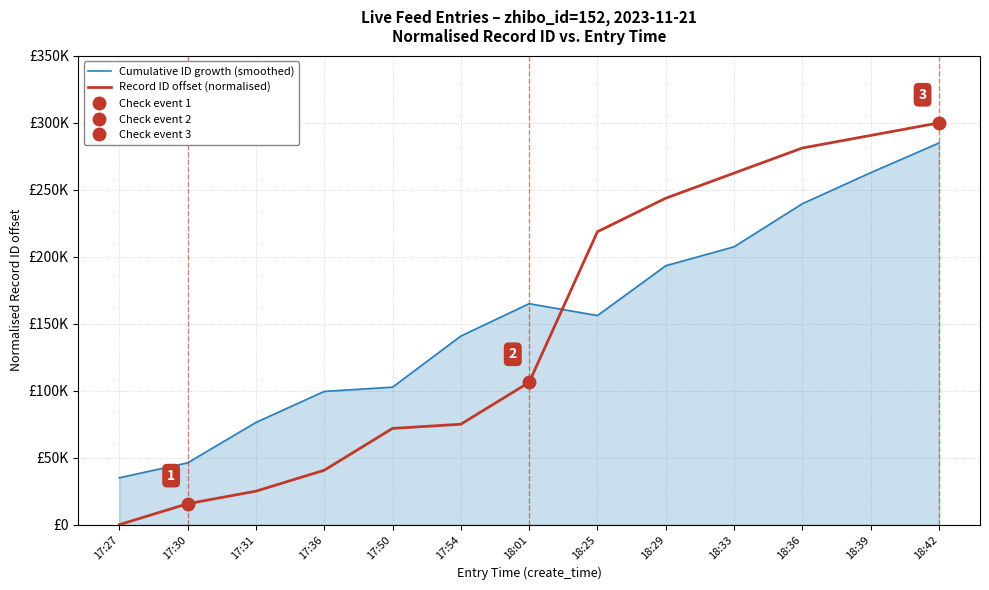

Rank the series by their maximum value, from lowest to highest.

Cumulative ID growth (smoothed), Record ID offset (normalised)